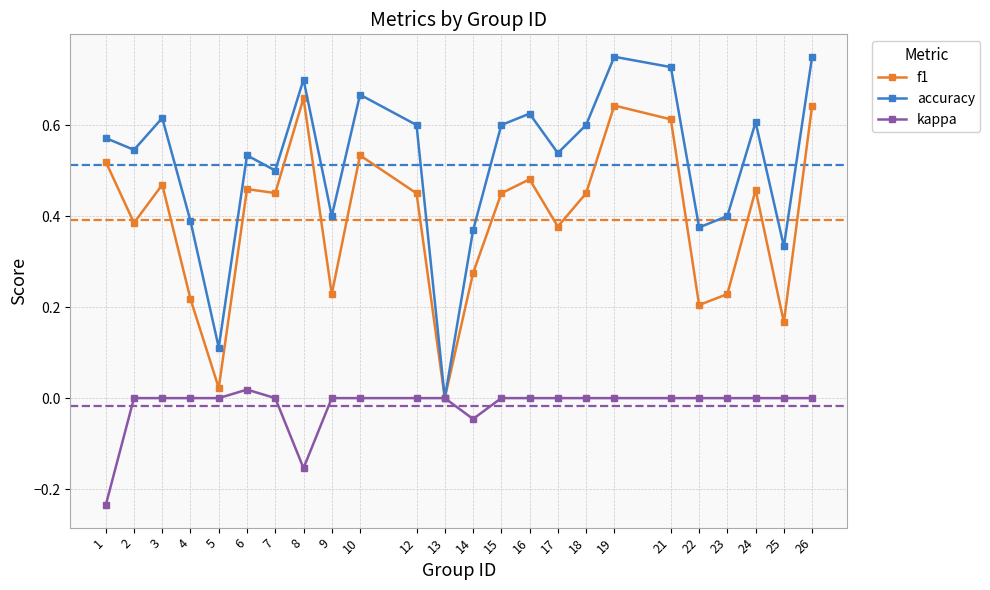

Which series changed the most between 18 and 22?

f1